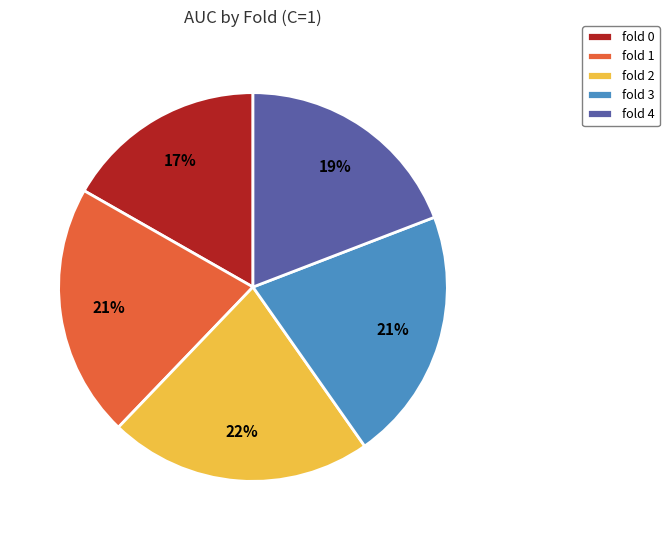

Which slice is the largest?

fold 2